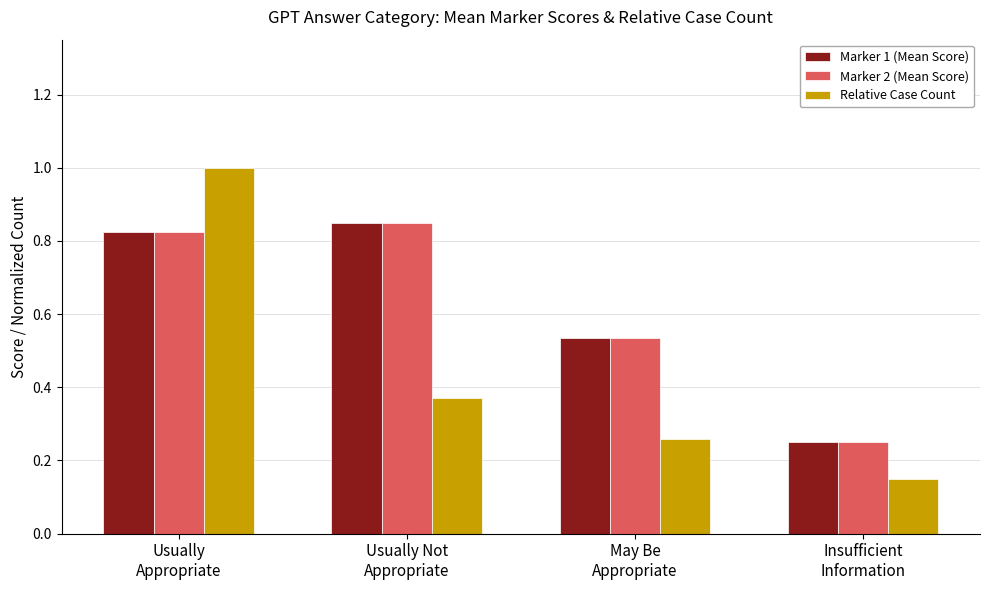

Which series has the widest spread of values?

Relative Case Count